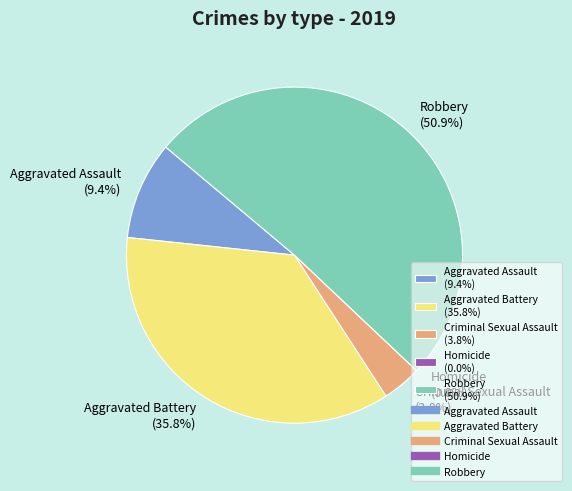

Is it true that Criminal Sexual Assault is 12% of the pie?

False